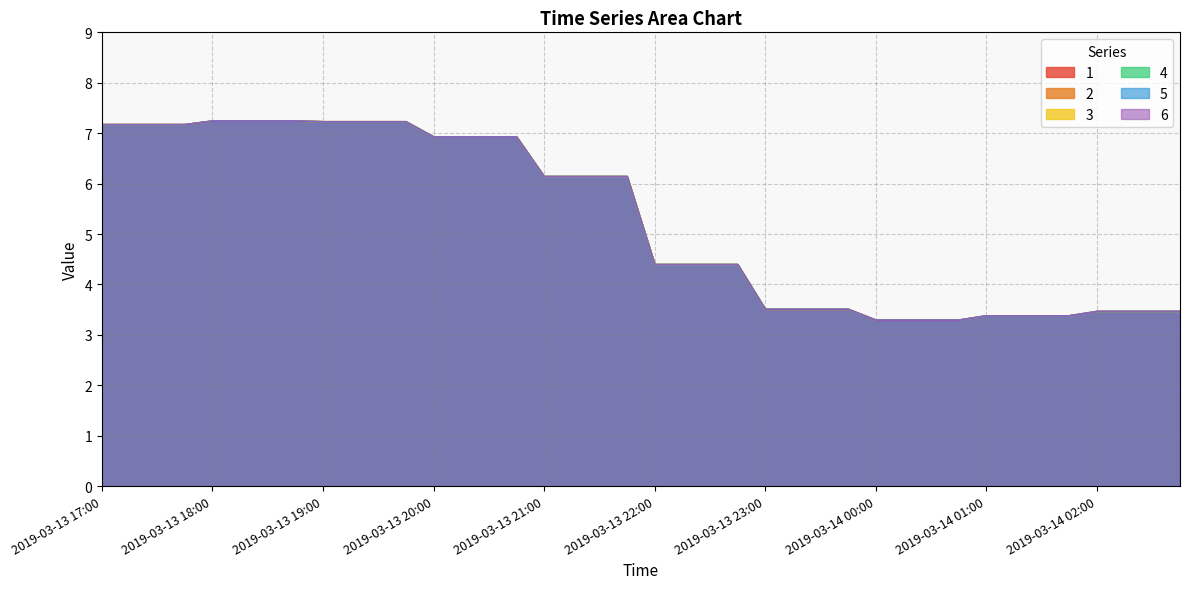

Which category has the lowest value in the 5 series?

2019-03-14 00:30